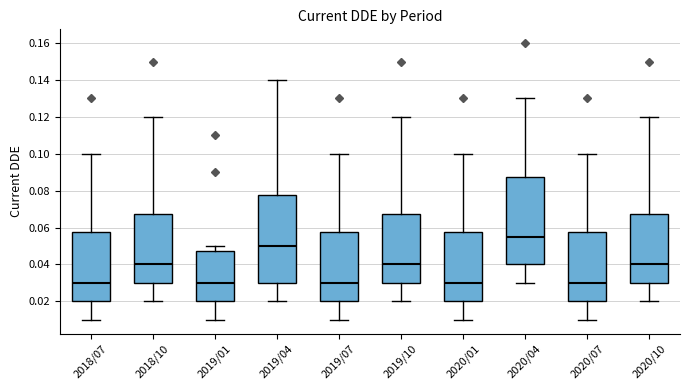

Reading left to right, read every box against the y-axis: the position of its median line, the range the box covers, and the ends of its whiskers. The values are not printed on the chart, so give them approximately, as read against the axis.

2018/07: median 0.030, box 0.020 to 0.058, whiskers 0.010 to 0.100
2018/10: median 0.040, box 0.030 to 0.068, whiskers 0.020 to 0.120
2019/01: median 0.030, box 0.020 to 0.048, whiskers 0.010 to 0.050
2019/04: median 0.050, box 0.030 to 0.078, whiskers 0.020 to 0.140
2019/07: median 0.030, box 0.020 to 0.058, whiskers 0.010 to 0.100
2019/10: median 0.040, box 0.030 to 0.068, whiskers 0.020 to 0.120
2020/01: median 0.030, box 0.020 to 0.058, whiskers 0.010 to 0.100
2020/04: median 0.056, box 0.040 to 0.088, whiskers 0.030 to 0.130
2020/07: median 0.030, box 0.020 to 0.058, whiskers 0.010 to 0.100
2020/10: median 0.040, box 0.030 to 0.068, whiskers 0.020 to 0.120